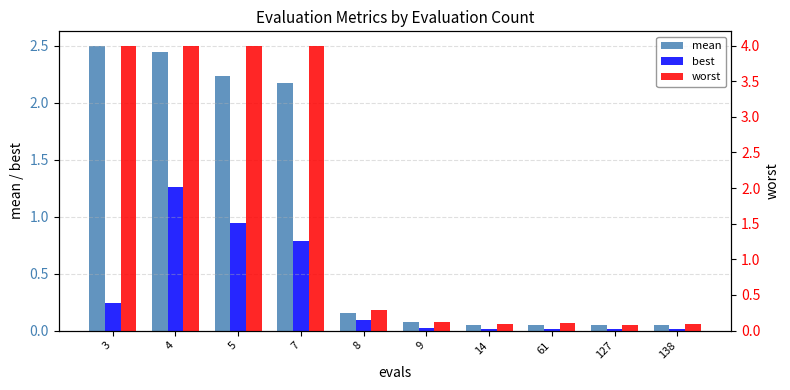

Where is best nearest to the value 0?

61